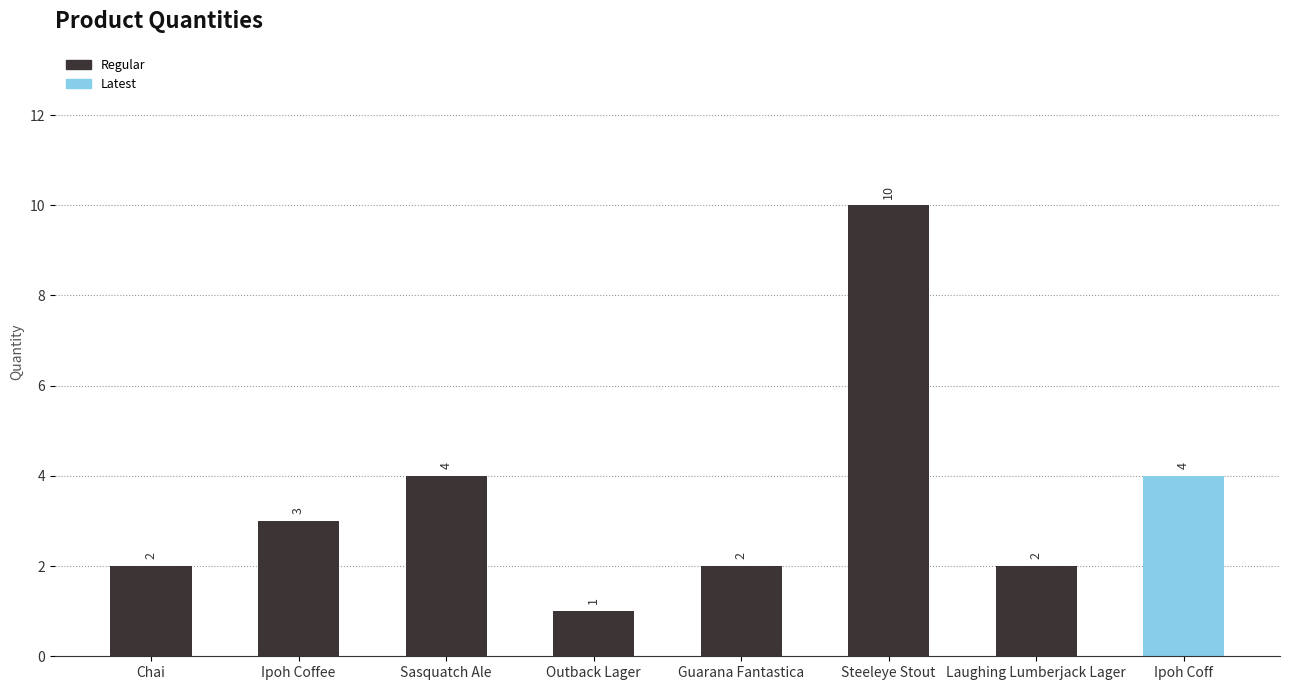

What is the sum of all values?

28